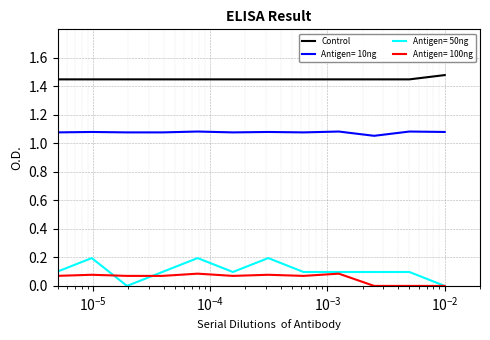

Is this an area chart (filled region under the line)?

No